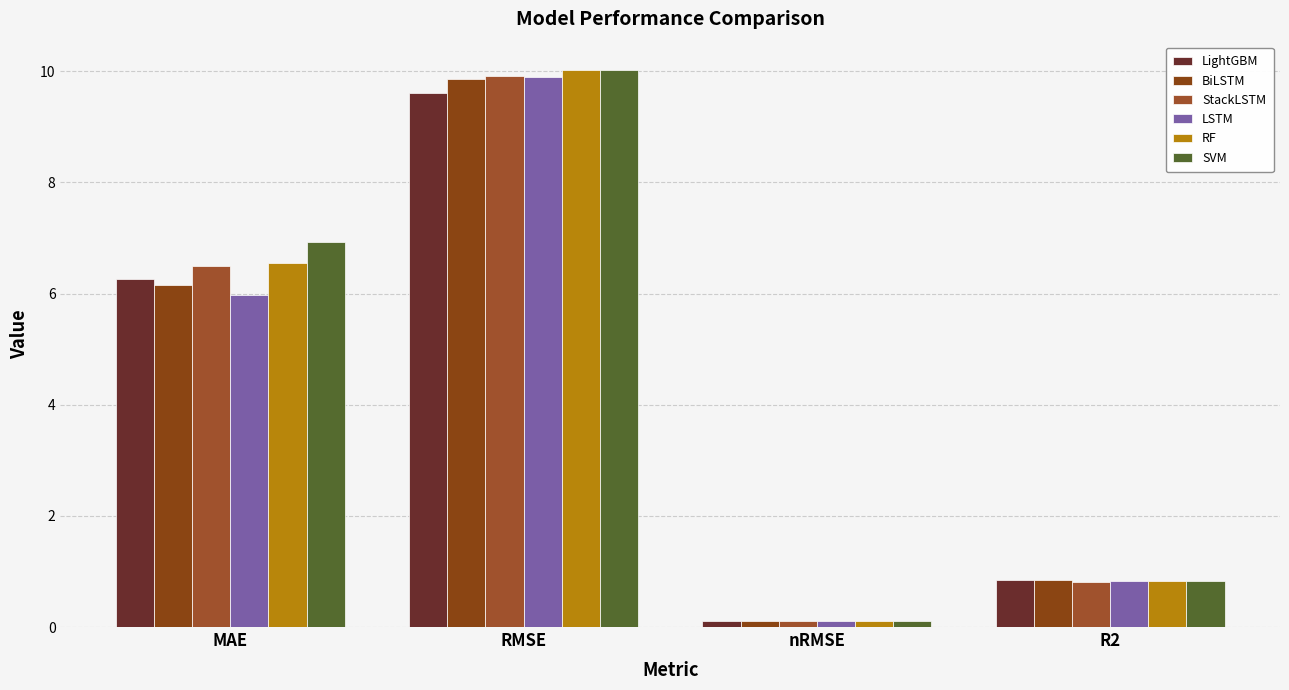

What is the average value of the StackLSTM series?

4.3